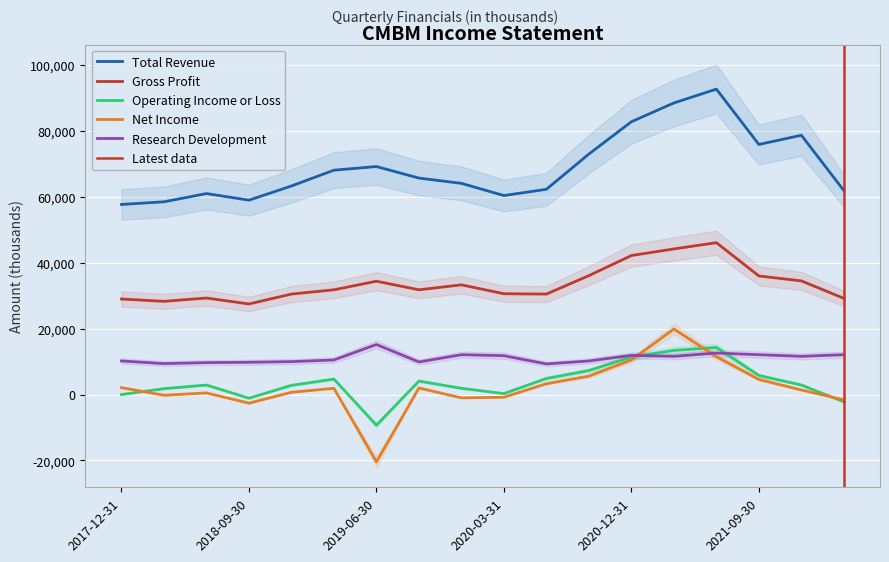

Reading left to right, extract all data points from this chart.

Total Revenue: 57700	58500	61000	59000	63300	68100	69200	65700	64100	60400	62300	73000	82800	88500	92700	75900	78700	61900
Gross Profit: 29000	28300	29300	27500	30500	31800	34400	31800	33300	30600	30500	36100	42200	44200	46100	36000	34500	29200
Operating Income or Loss: 0	1800	2900	-1100	2800	4700	-9300	4100	1900	300	4900	7300	11400	13400	14300	5800	2900	-2200
Net Income: 2100	-200	500	-2600	700	1900	-20400	2000	-1000	-800	3300	5600	10500	19900	11500	4600	1400	-1600
Research Development: 10200	9400	9700	9800	10000	10500	15200	9900	12100	11800	9300	10200	11900	11600	12600	12100	11600	12100